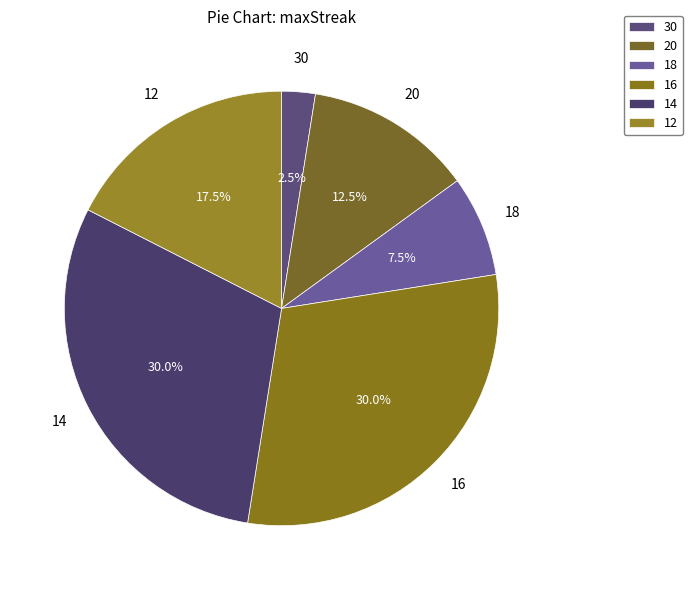

Approximately how many times larger is the value at 12 compared to 14?

0.6